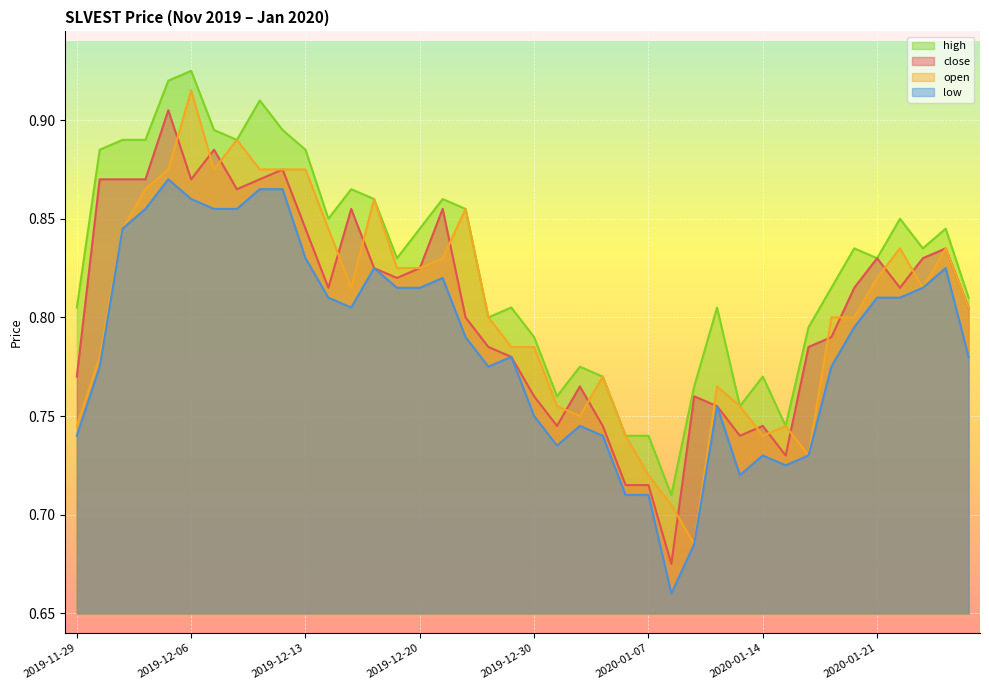

True or false: close and low cross at least once.

False